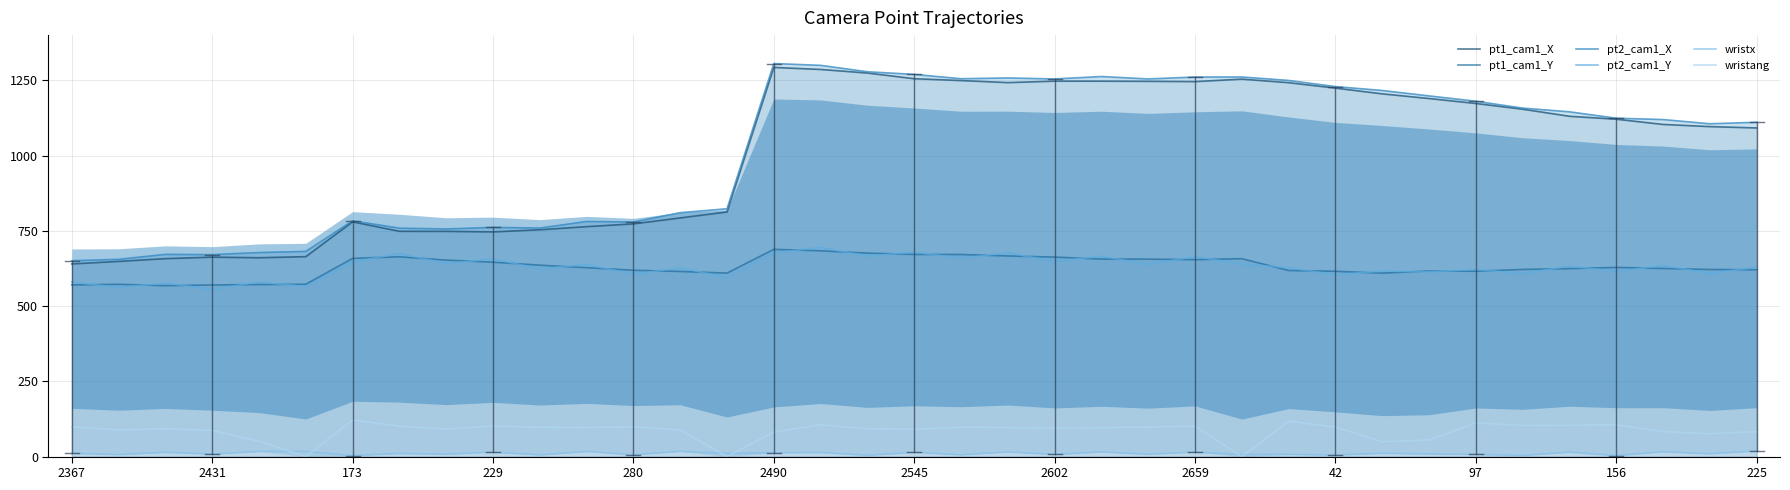

What is the difference between the maximum and minimum values in the pt1_cam1_X series?

652.8